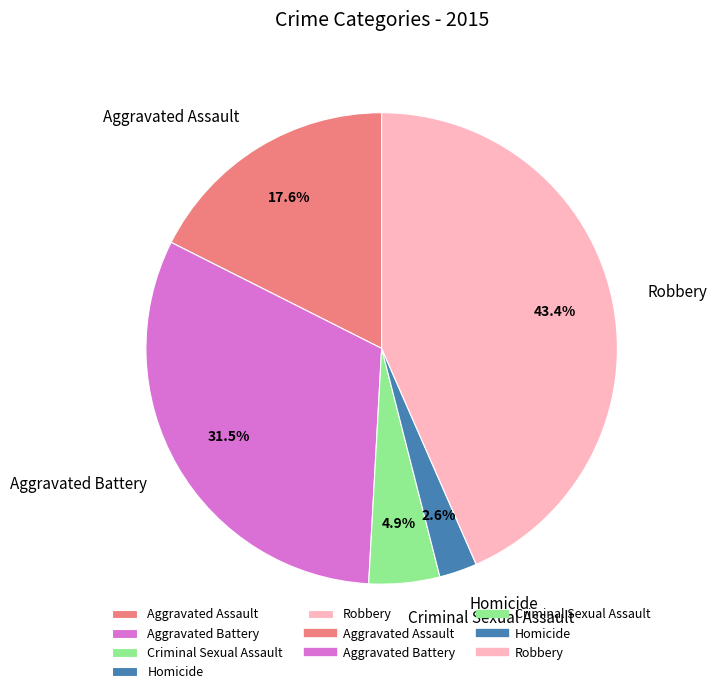

Does any single category account for the majority?

No